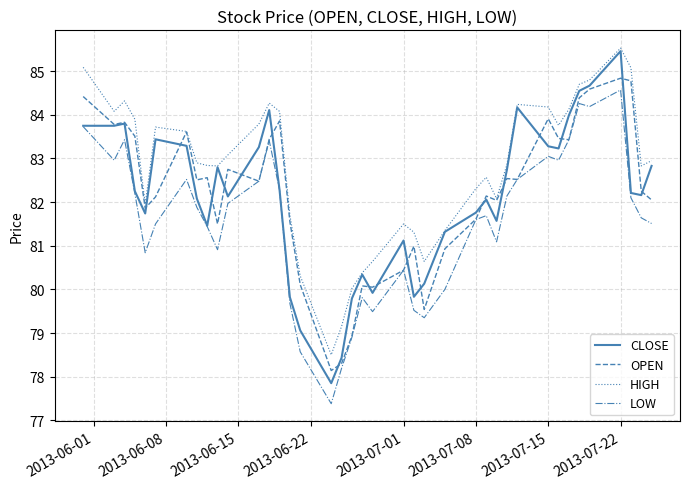

What is the highest value of the CLOSE series?

85.5